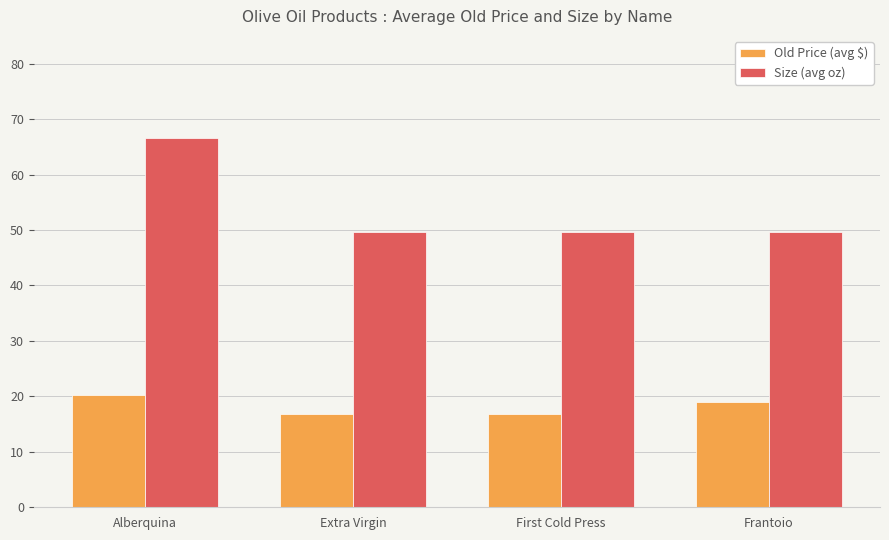

What is the difference between the maximum and second lowest values in the Old Price (avg $) series?

3.5